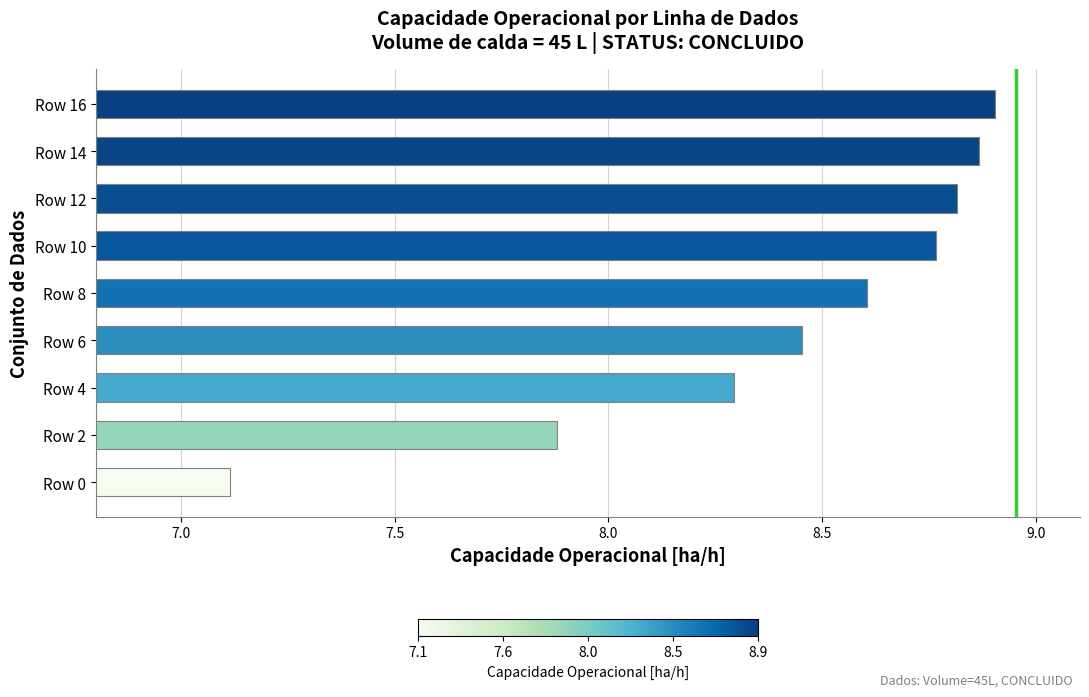

What is the difference between the values at Row 4 and Row 16?

0.6